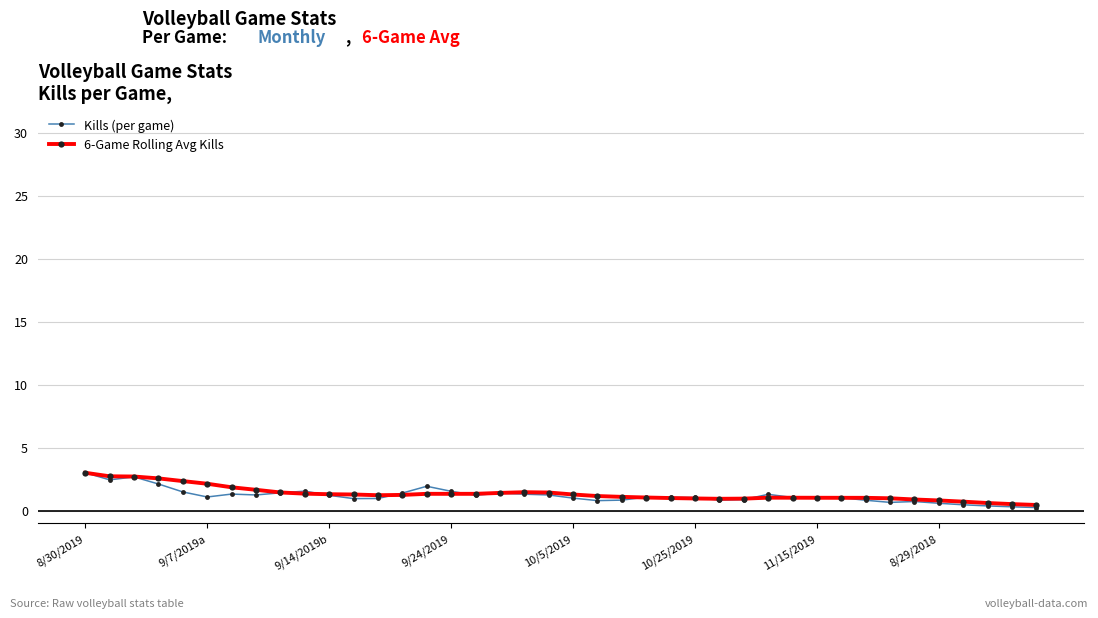

What is the highest value of the 6-Game Rolling Avg Kills series?

3.0